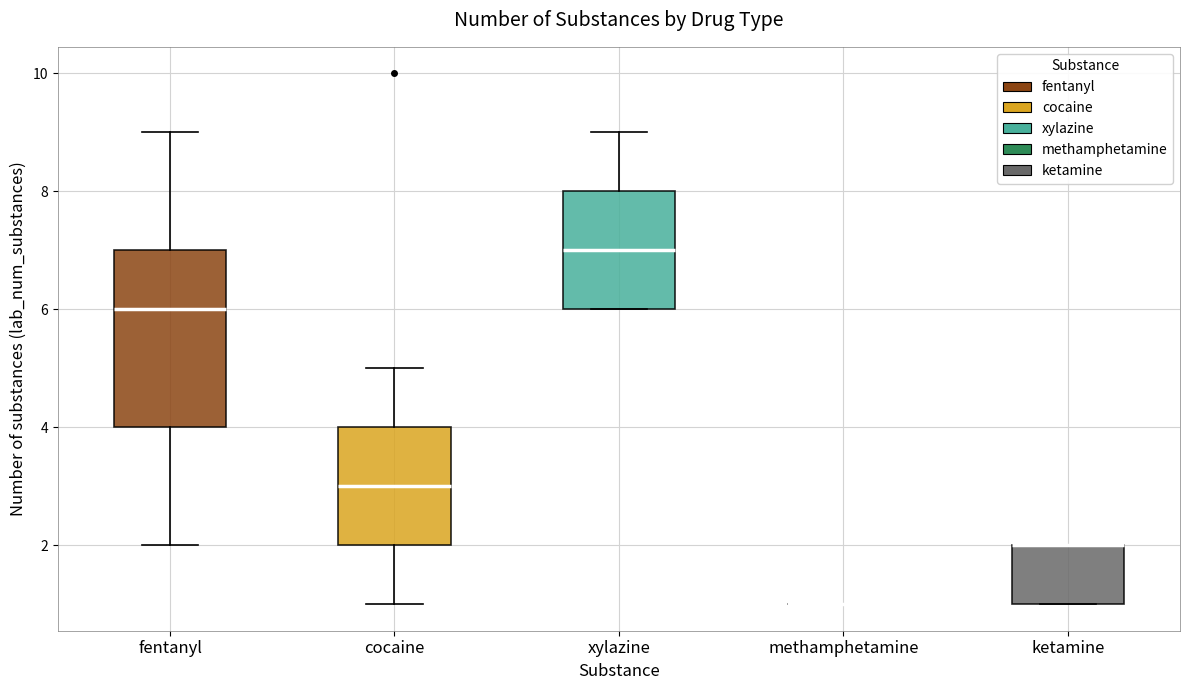

Reading left to right, read every box against the y-axis: the position of its median line, the range the box covers, and the ends of its whiskers. The values are not printed on the chart, so give them approximately, as read against the axis.

fentanyl: median 6, box 4 to 7, whiskers 2 to 9
cocaine: median 3, box 2 to 4, whiskers 1 to 5
xylazine: median 7, box 6 to 8, whiskers 6 to 9
methamphetamine: box collapsed to a line at 1, whiskers 1 to 1
ketamine: median 2 (drawn on the box's upper edge), box 1 to 2, whiskers 1 to 2